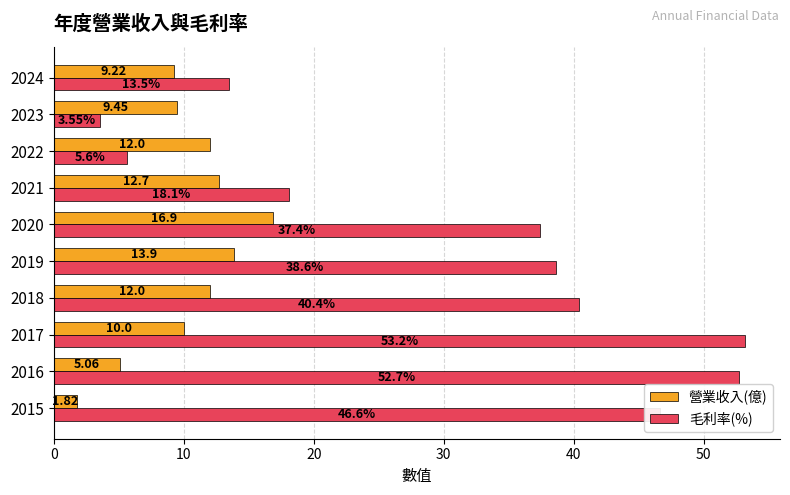

Which series has the widest spread of values?

毛利率(%)